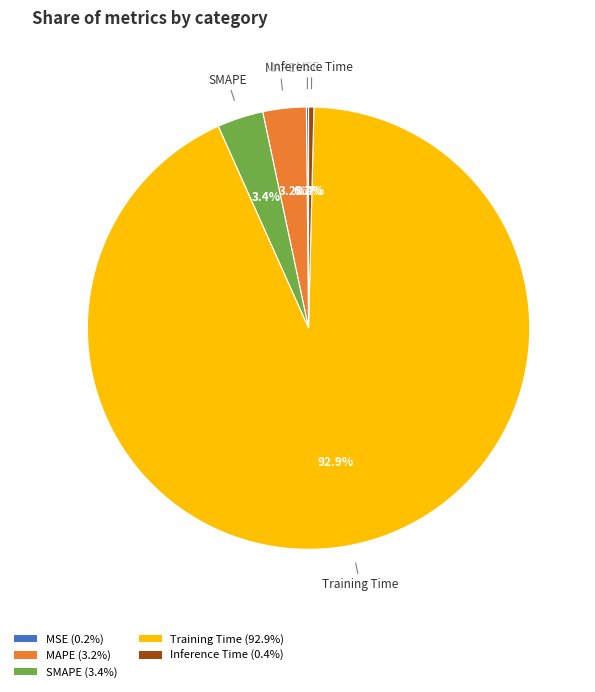

Which category has the biggest portion of the pie?

Training Time